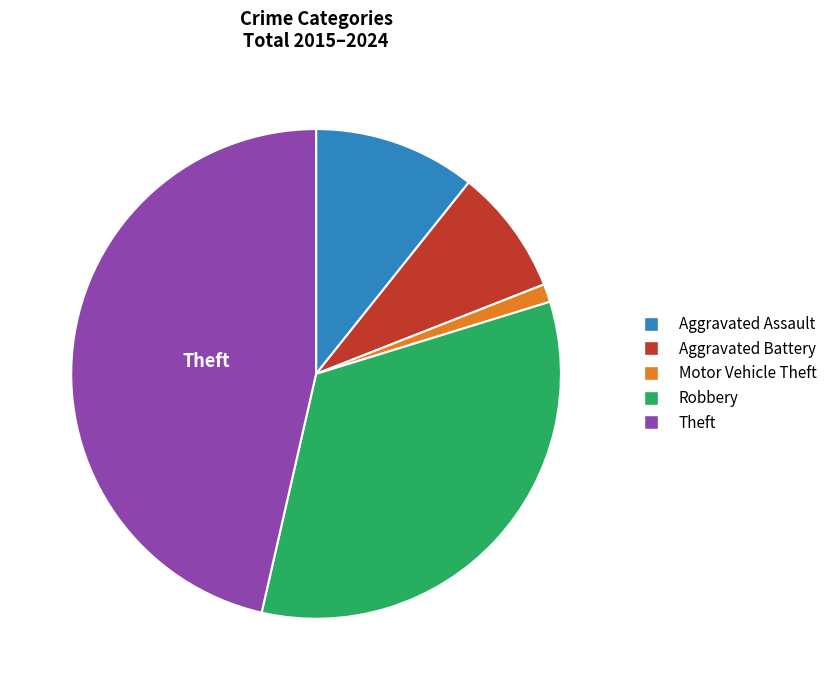

Does any single category account for the majority?

No